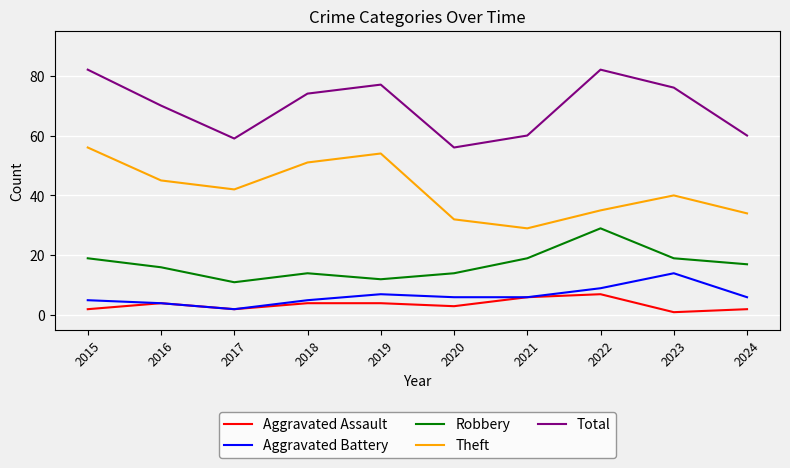

What is the difference between the Robbery values at 2019 and 2015?

7